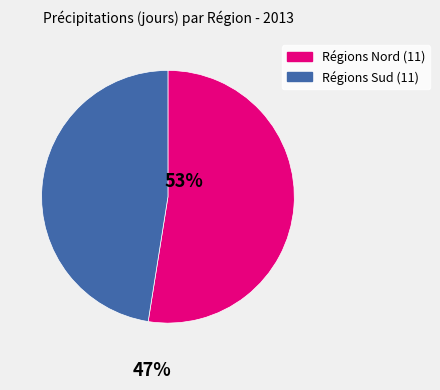

Is there any slice that represents more than half of the pie?

Yes